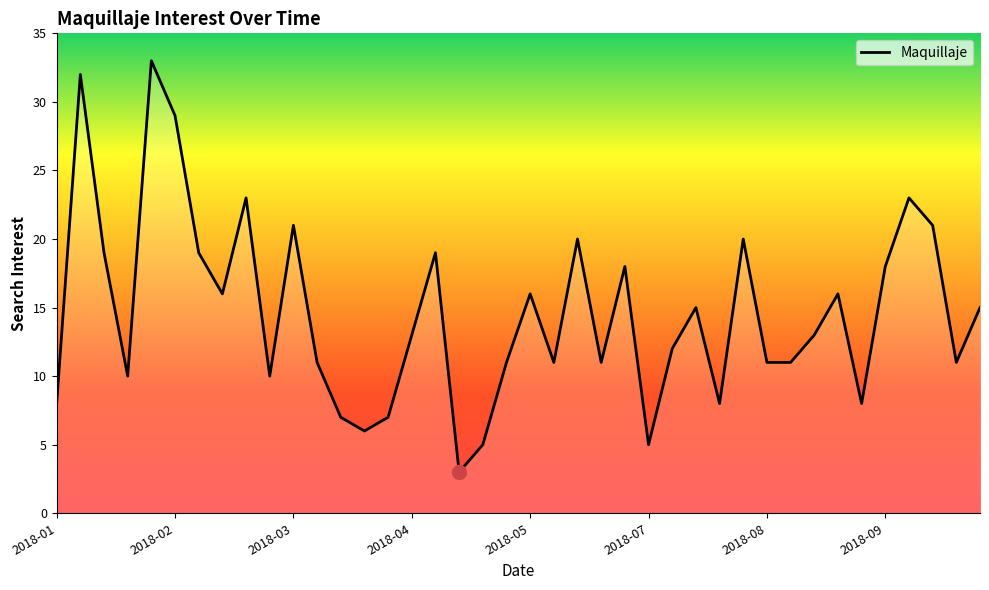

Reading right to left, transcribe all the data shown in this chart.

15	11	21	23	18	8	16	13	11	11	20	8	15	12	5	18	11	20	11	16	11	5	3	19	13	7	6	7	11	21	10	23	16	19	29	33	10	19	32	8